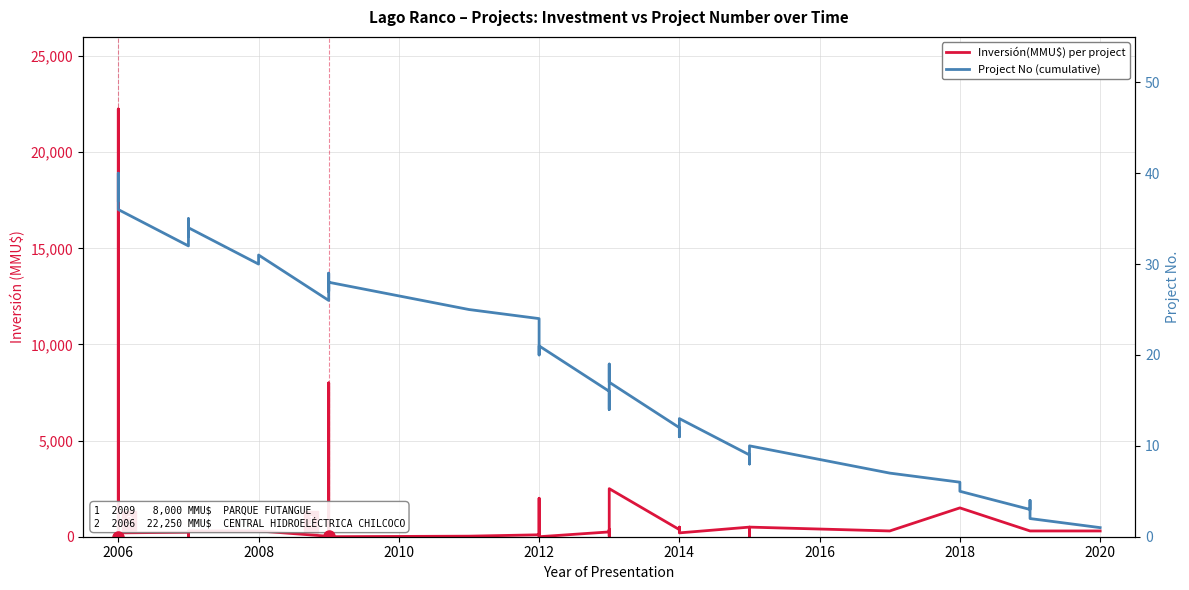

True or false: Inversión(MMU$) per project has more than 0 points higher than both neighbors.

True